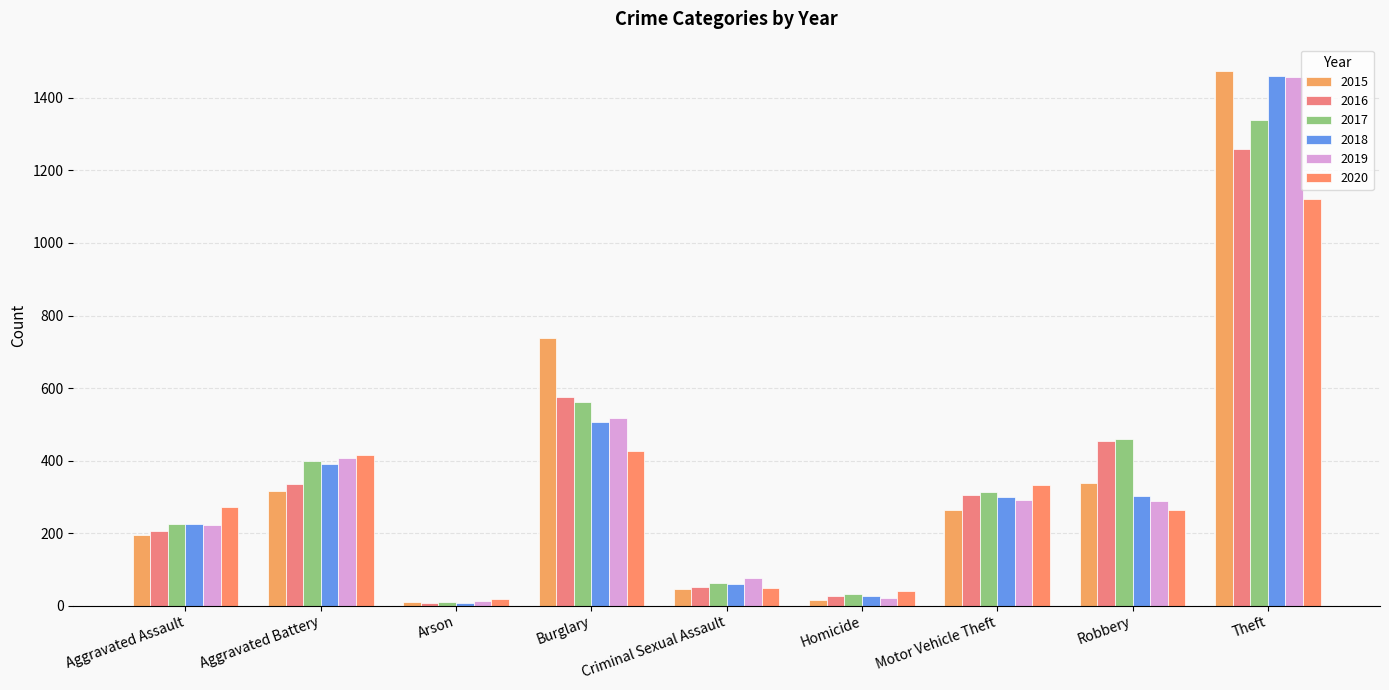

How many distinct data groups are displayed?

6